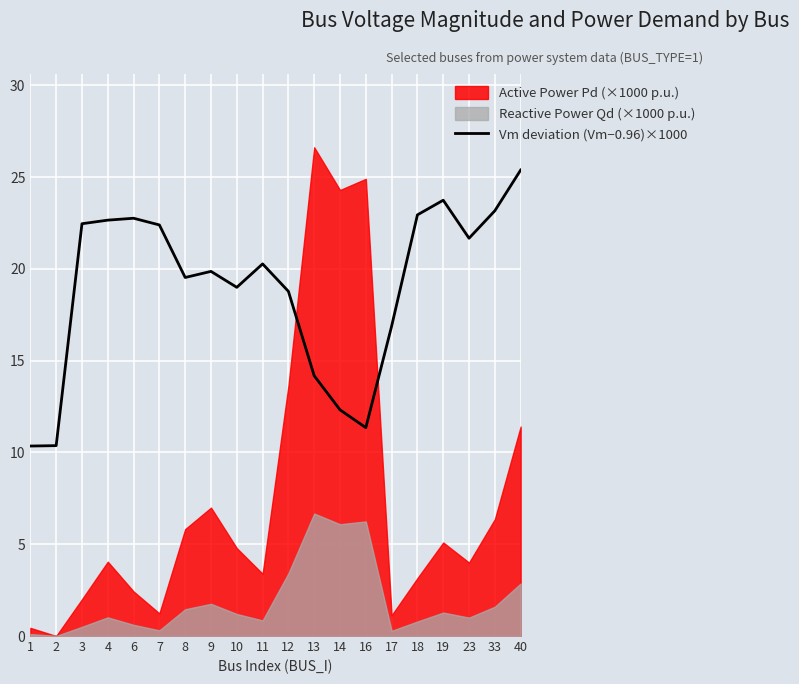

How many data points are above 20?

10